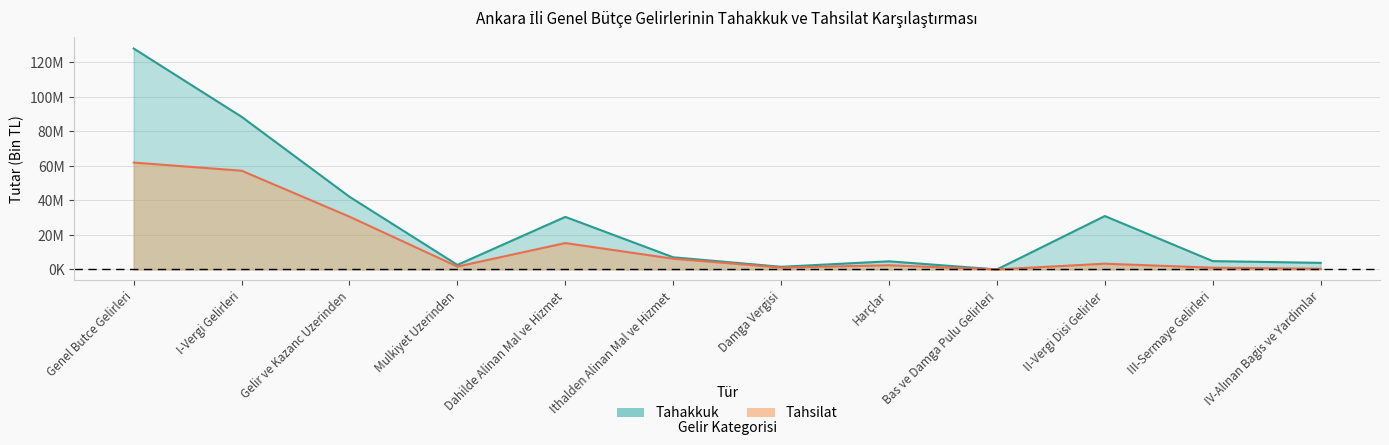

What position from the left is III-Sermaye Gelirleri?

11